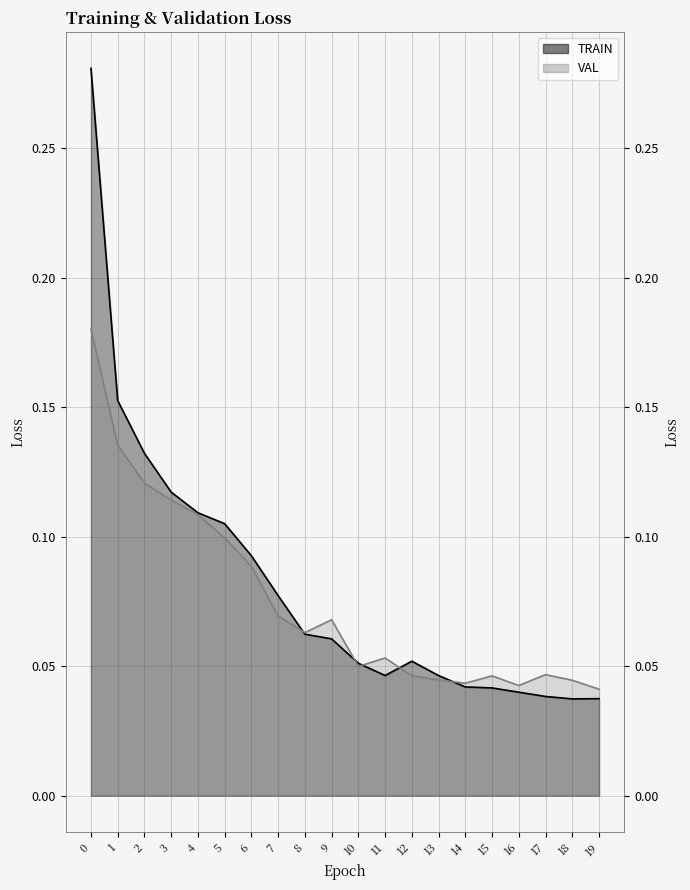

Where do TRAIN and VAL first cross each other?

7 and 8